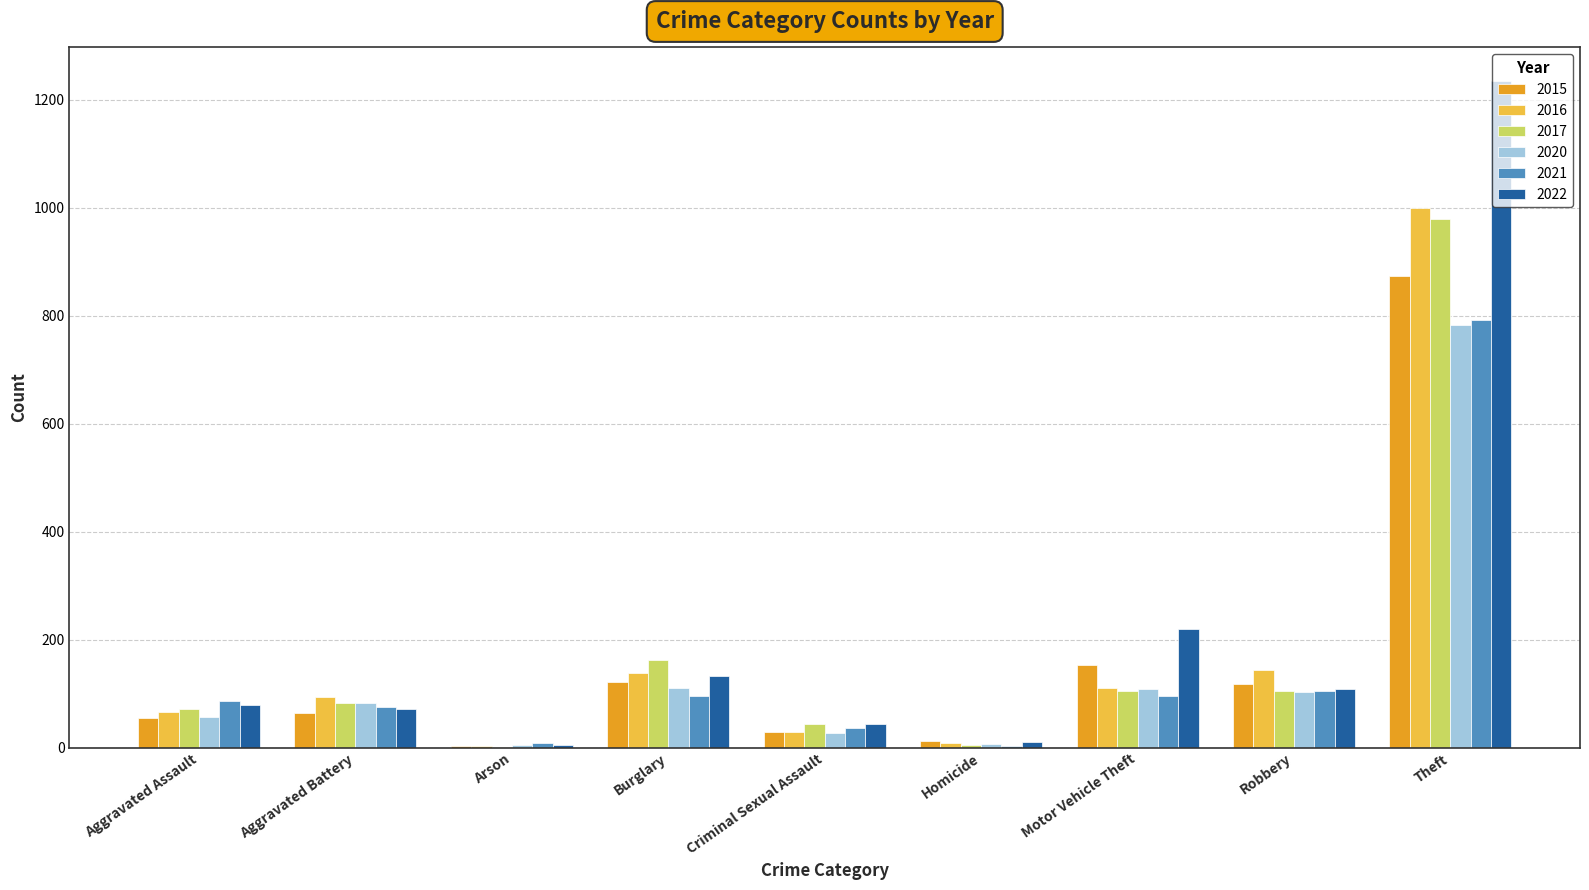

At which category does the chart reach its peak across all series?

Theft